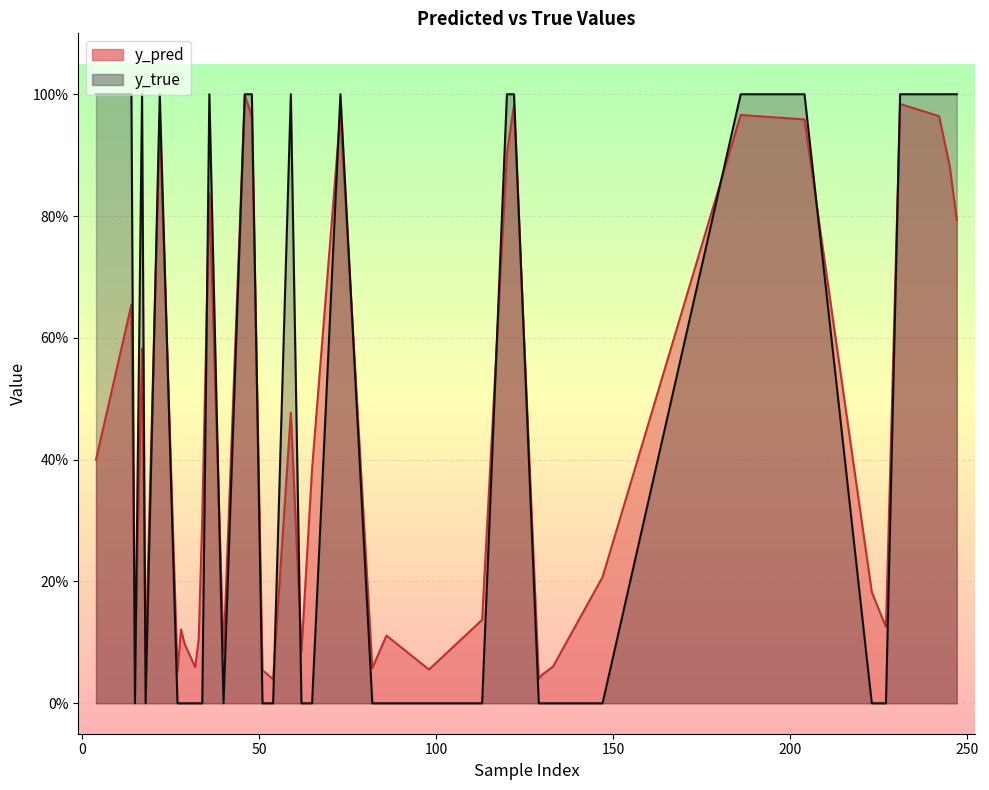

Which series has the largest range (max minus min)?

y_true